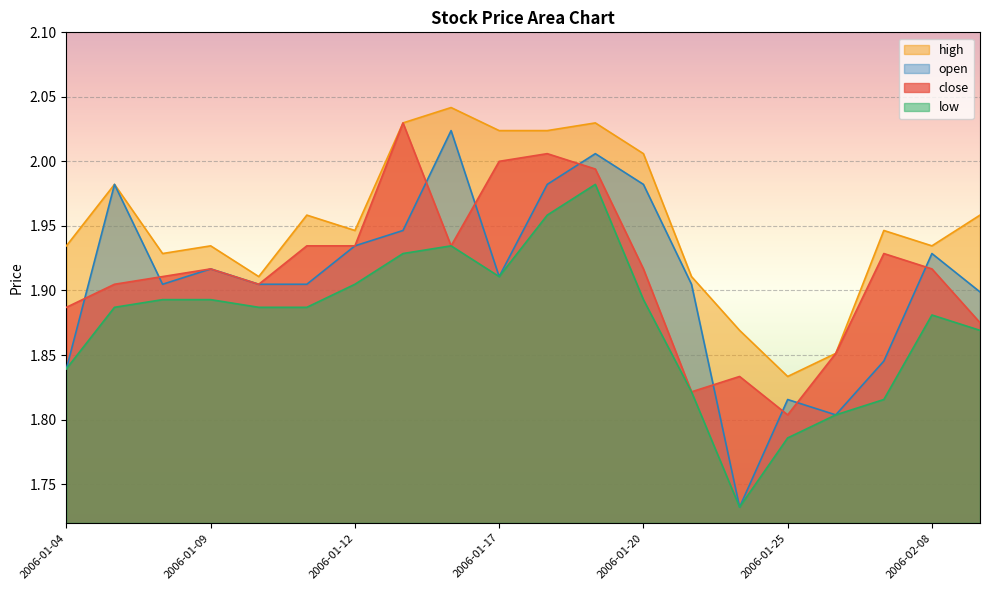

What is the sum of all low values?

37.5